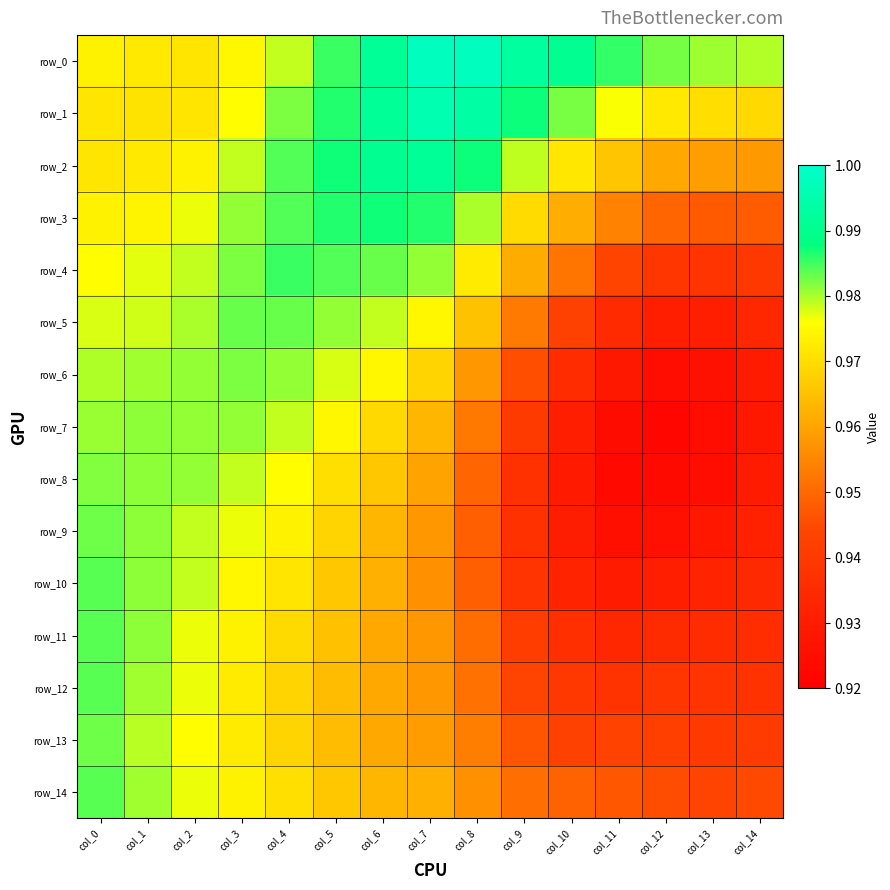

What value does the row_5 series have at col_3?

1.0